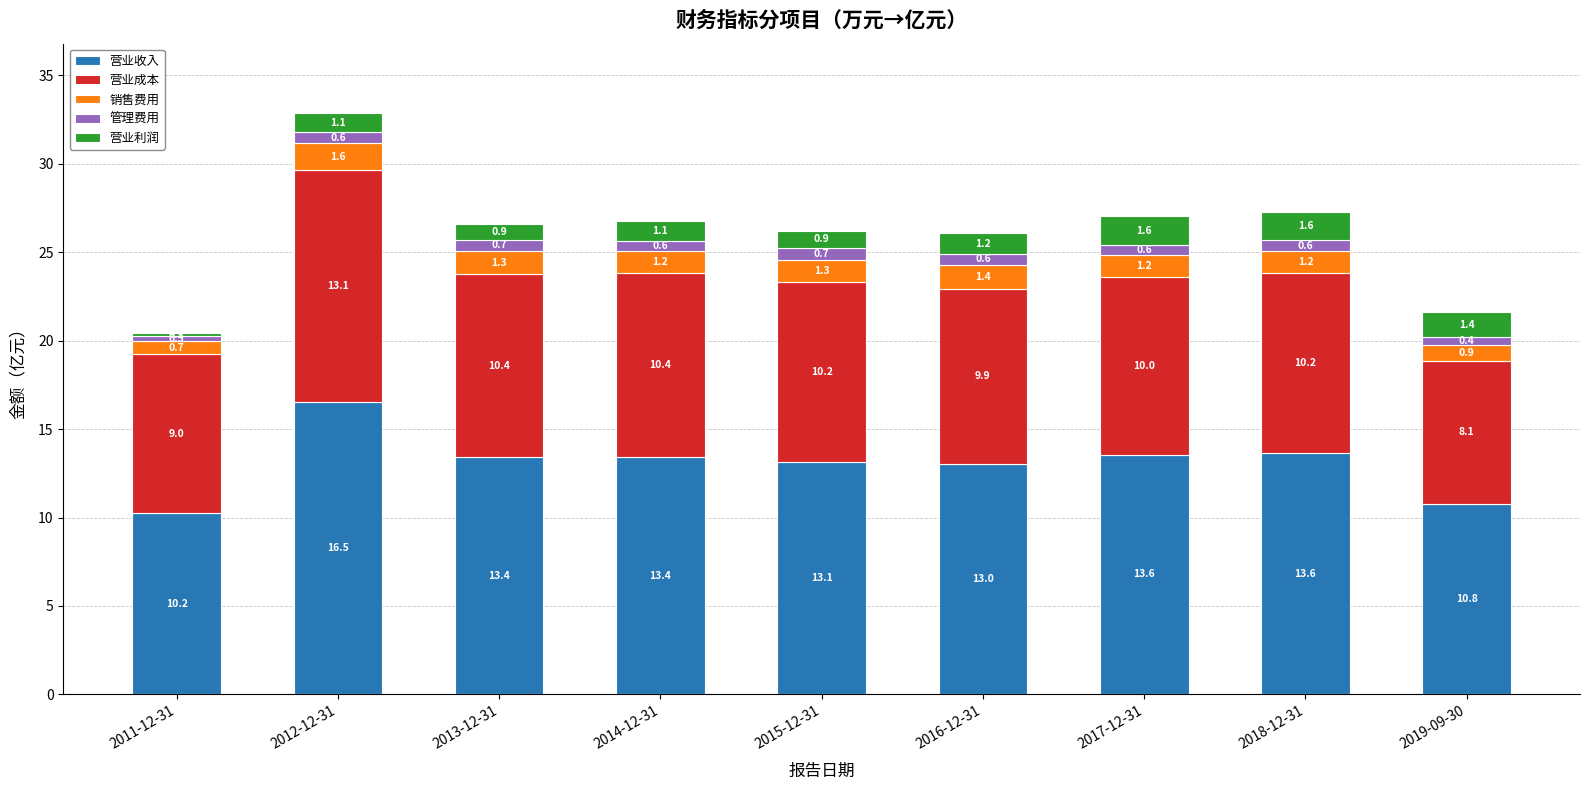

What is the minimum value for 营业收入?

10.2